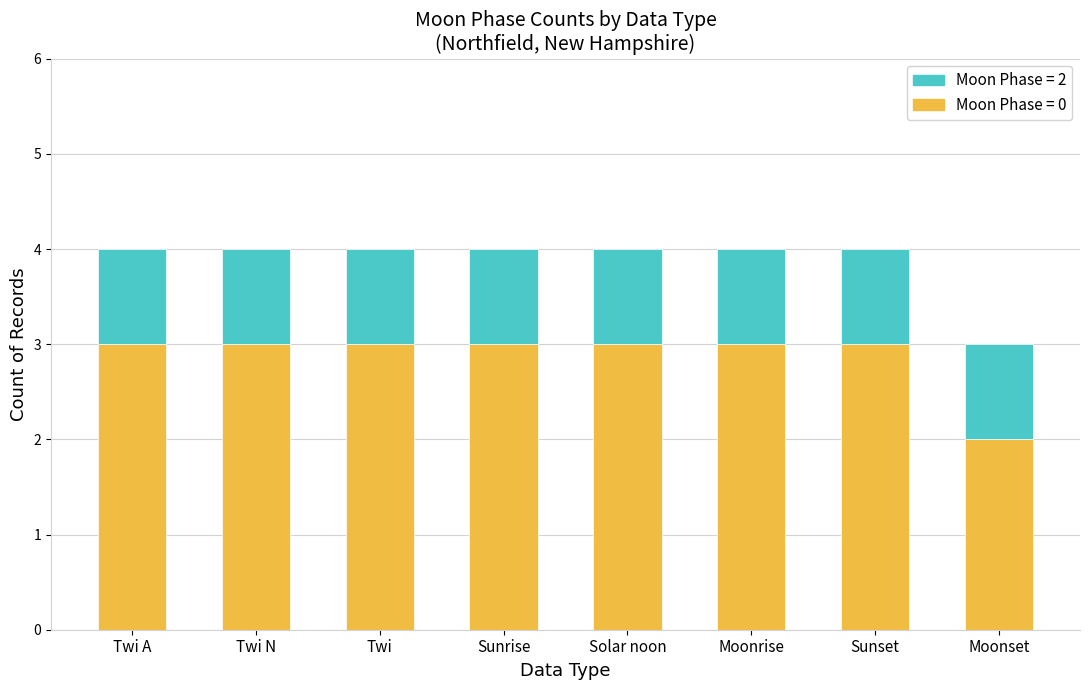

At which label does Moon Phase = 0 reach its minimum?

Moonset